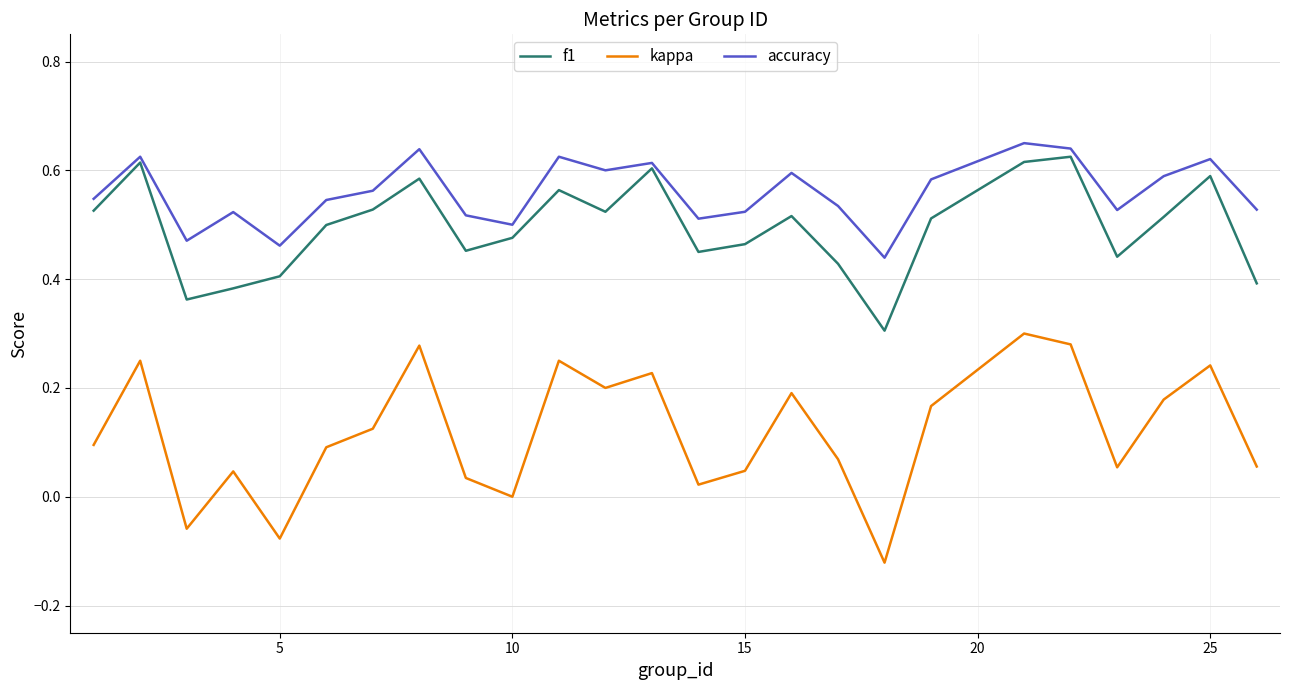

True or false: kappa and f1 cross at least once.

False